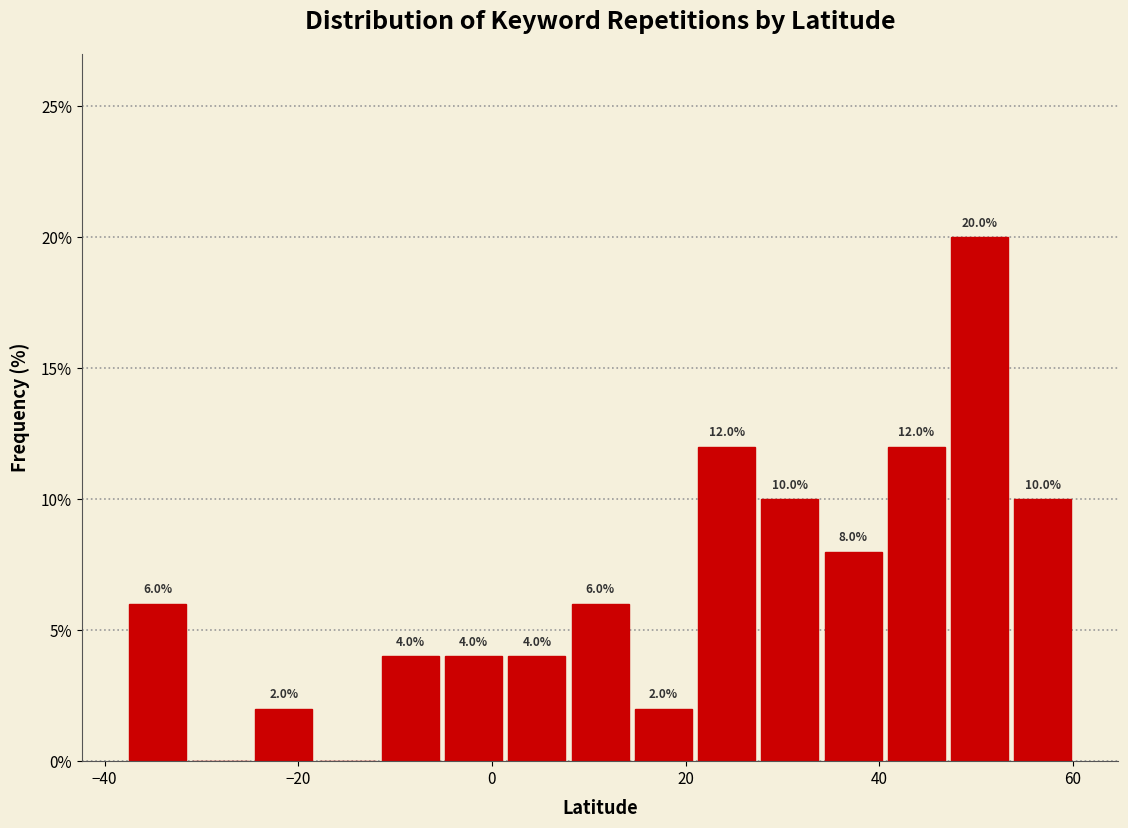

Read against the x-axis, roughly where is the centre of the tallest bar?

50